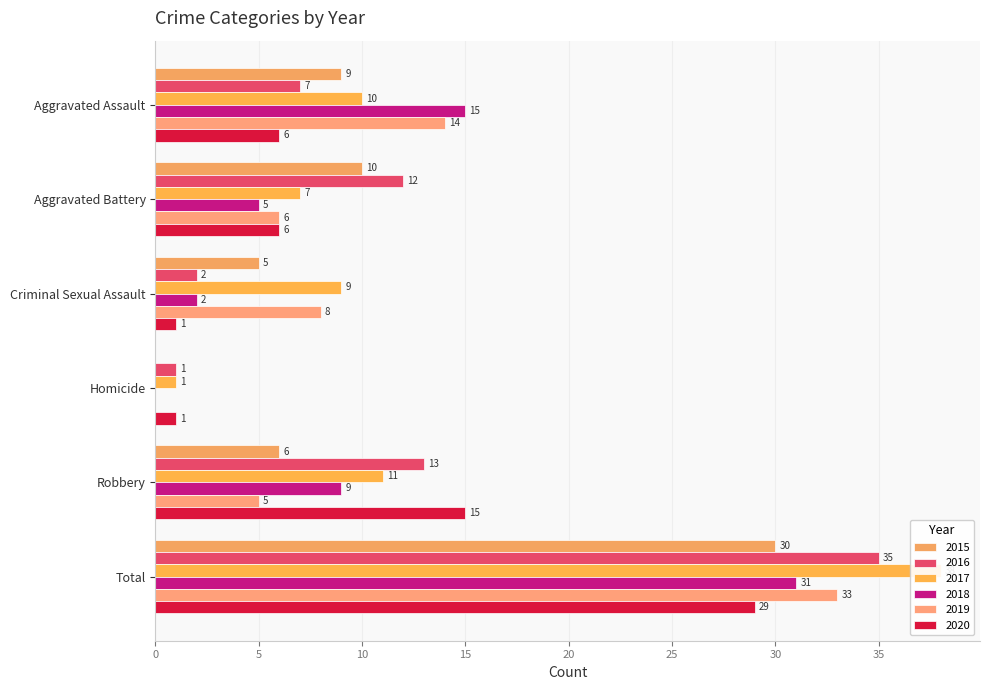

At which label does 2015 first exceed 9?

Aggravated Battery